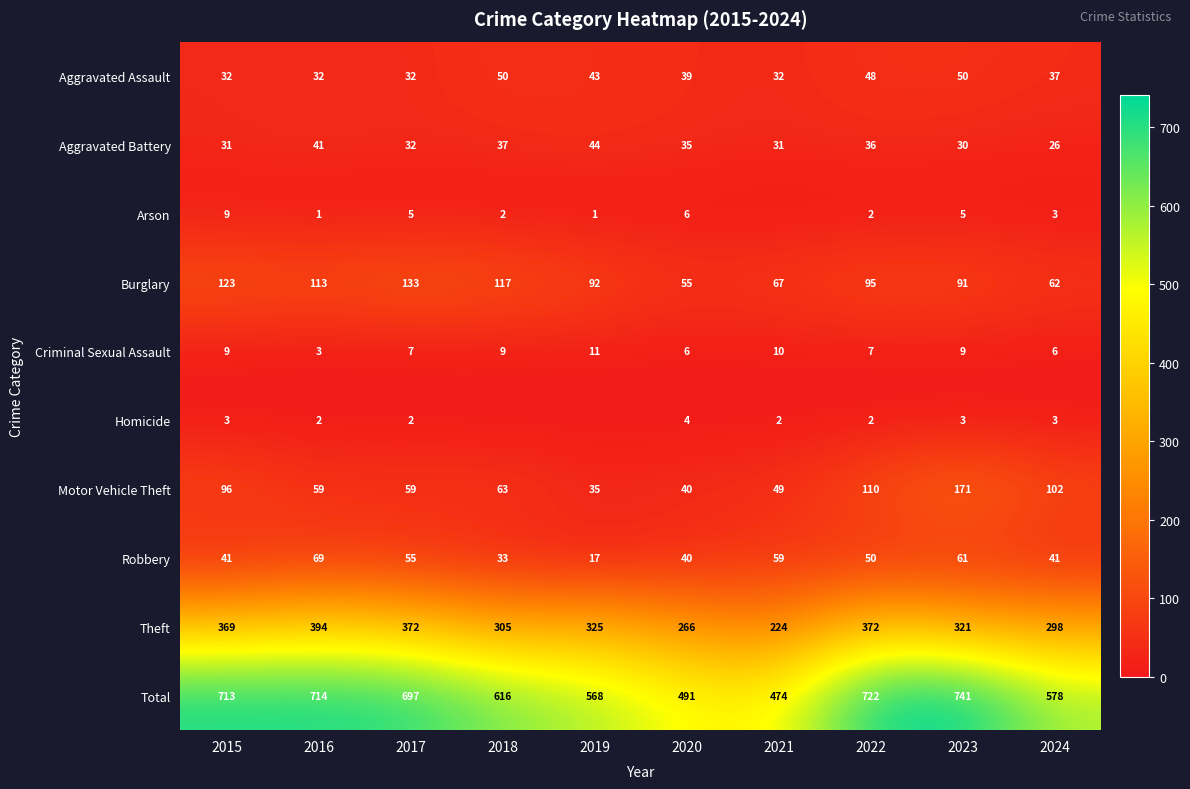

At which label does Criminal Sexual Assault reach its minimum?

2016